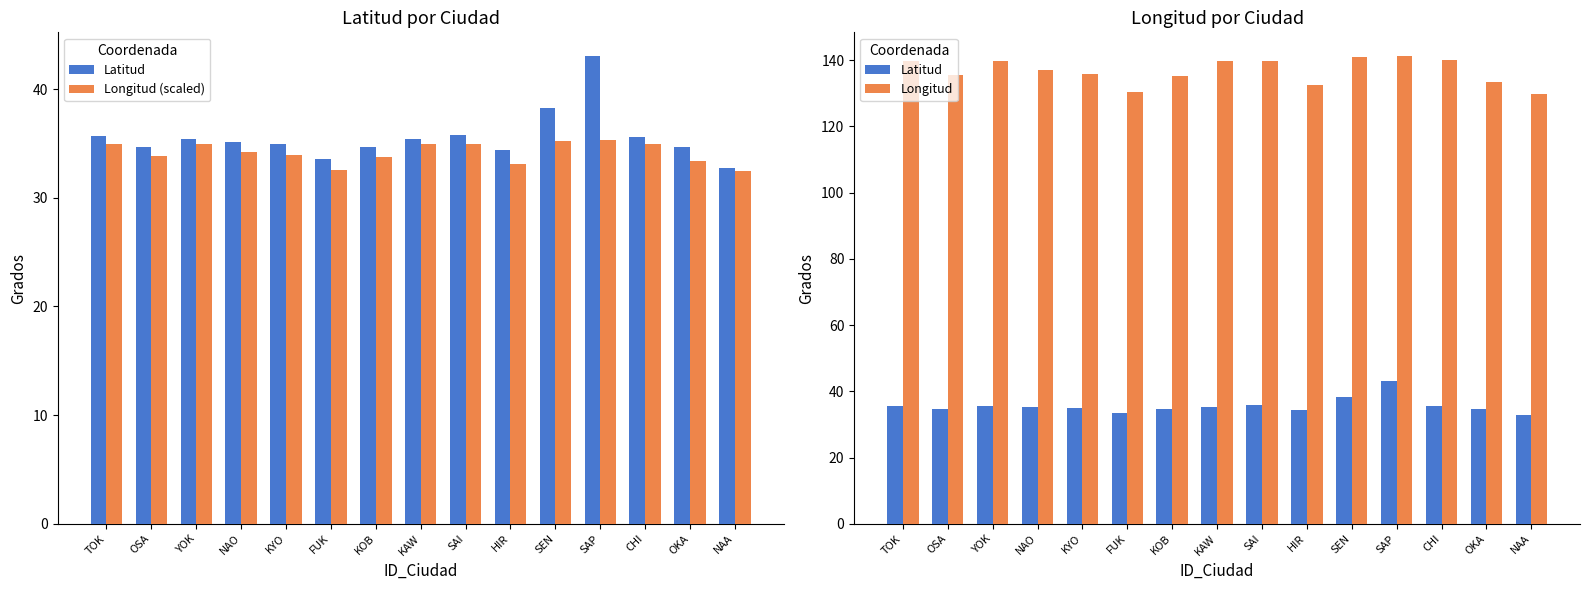

Does the chart contain stacked bars?

No